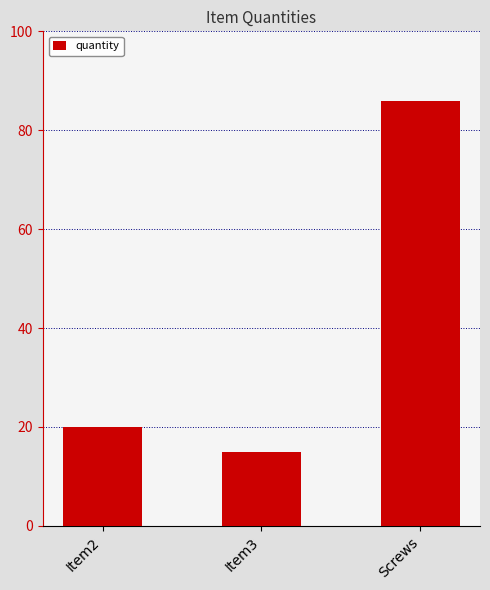

How many data points are less than 20?

1